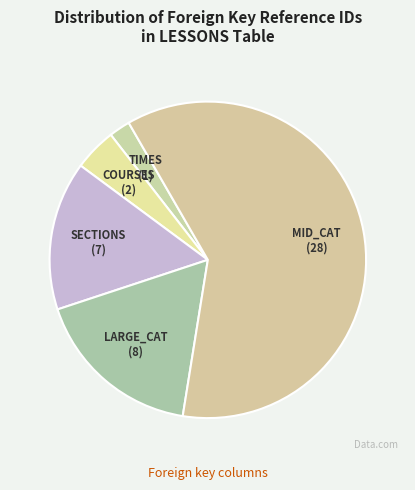

How many segments does this pie chart have?

5